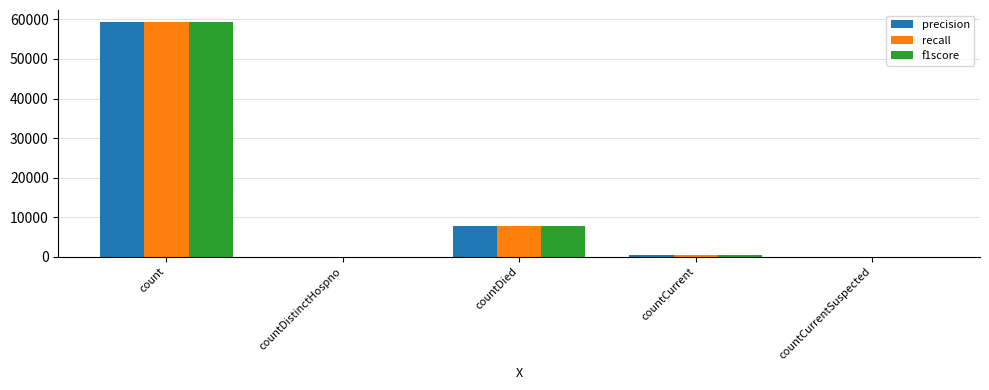

At which category does the chart reach its peak across all series?

count